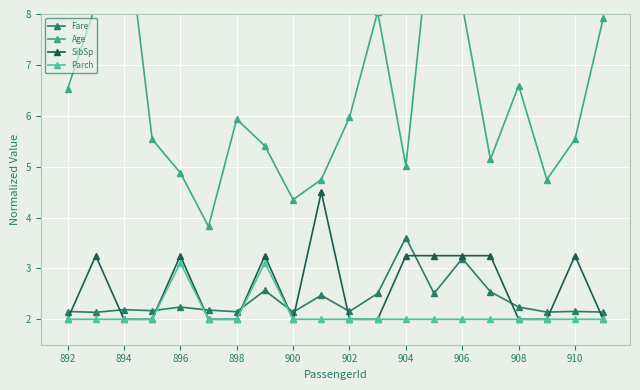

Is it true that SibSp equals 5.7 at 906?

False